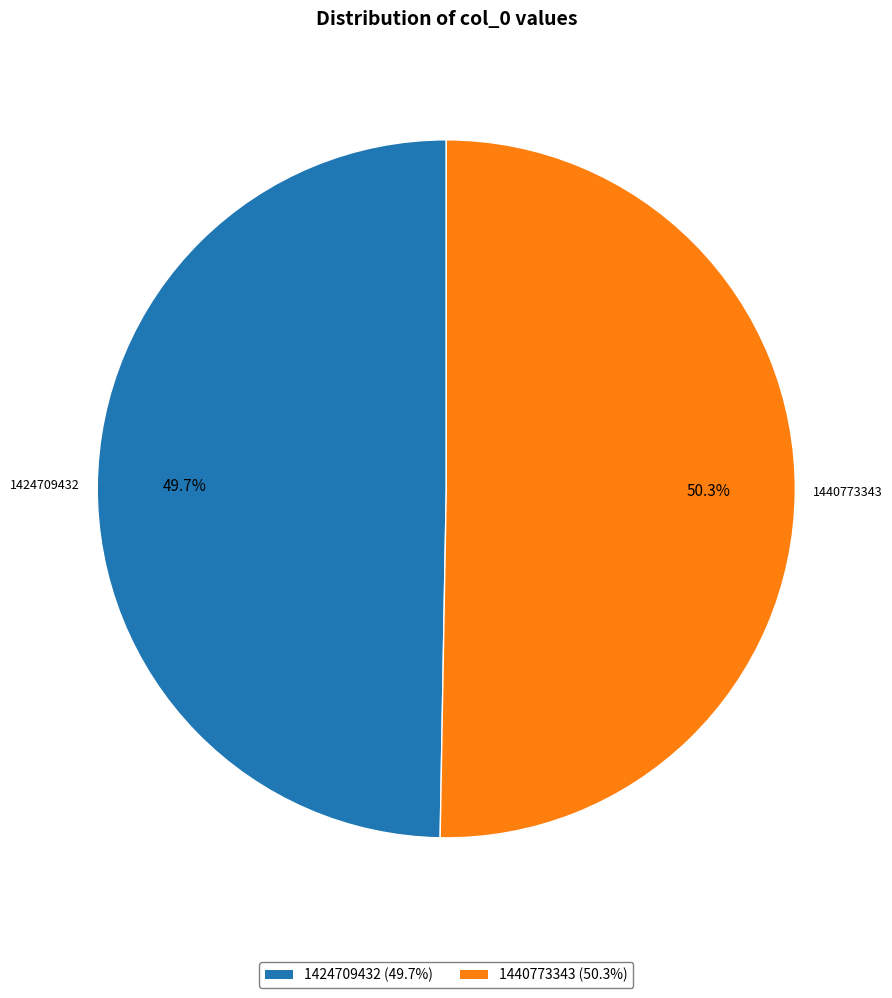

Combined, what portion of the pie is 1424709432 and 1440773343?

100.0%